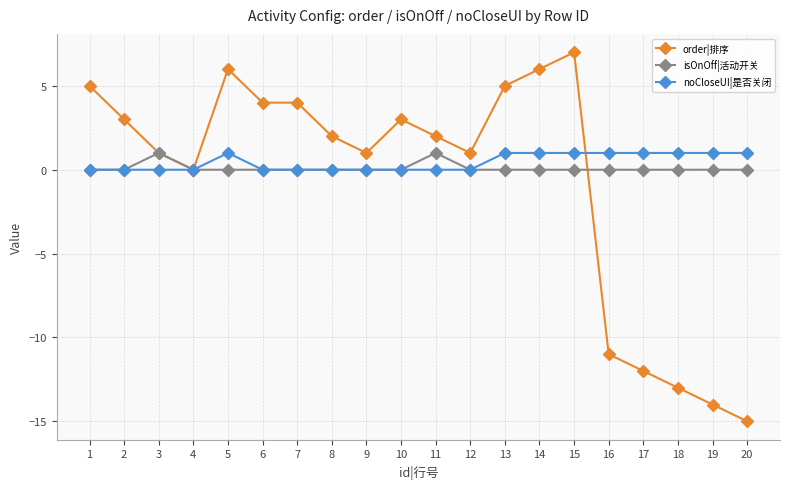

At which label does order|排序 first exceed 2?

1